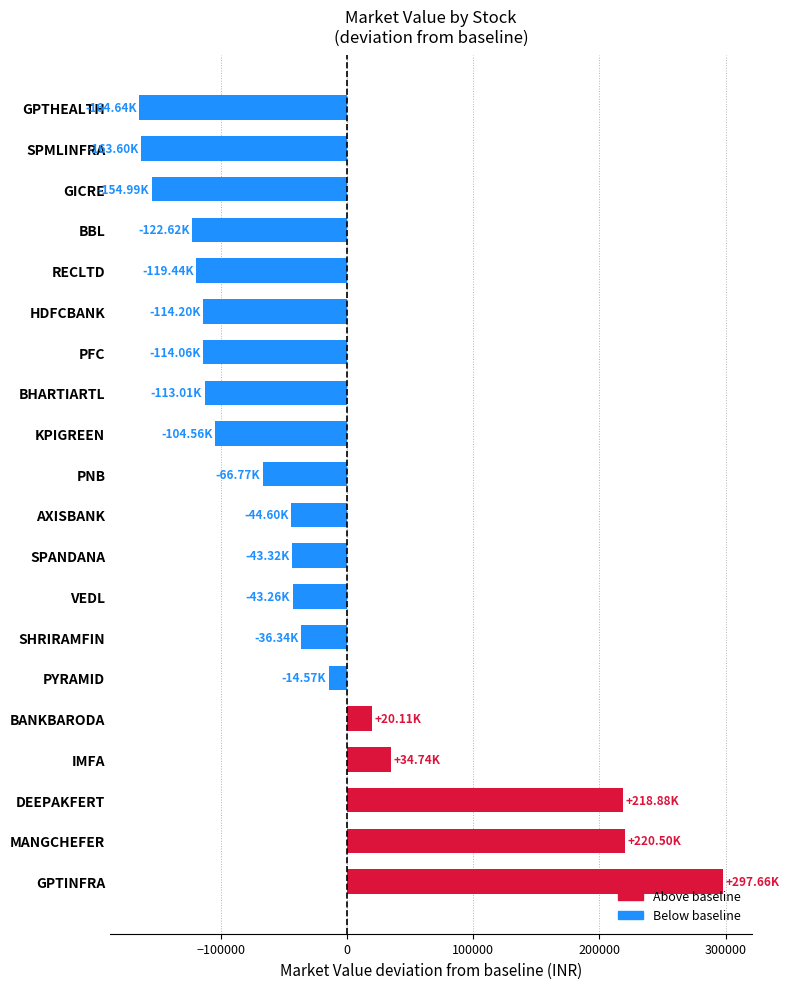

Where is the data nearest to the value 66508?

IMFA